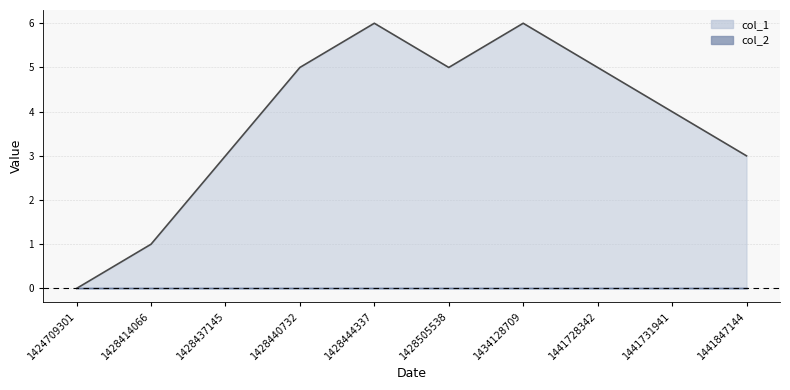

What is the sum of the values at 1424709301 and 1441847144?

3